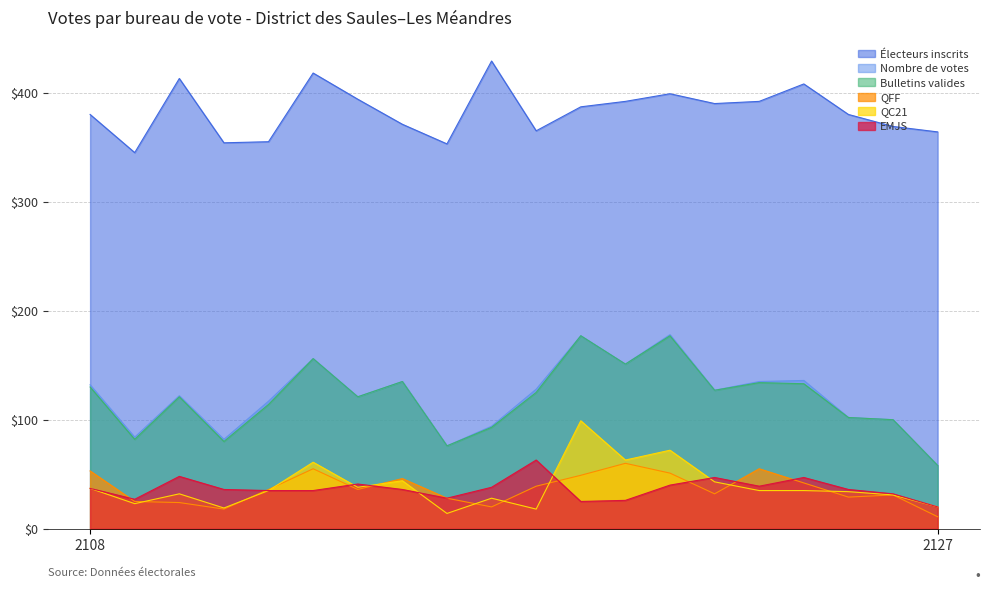

At which category does Électeurs inscrits reach its first local peak?

2110